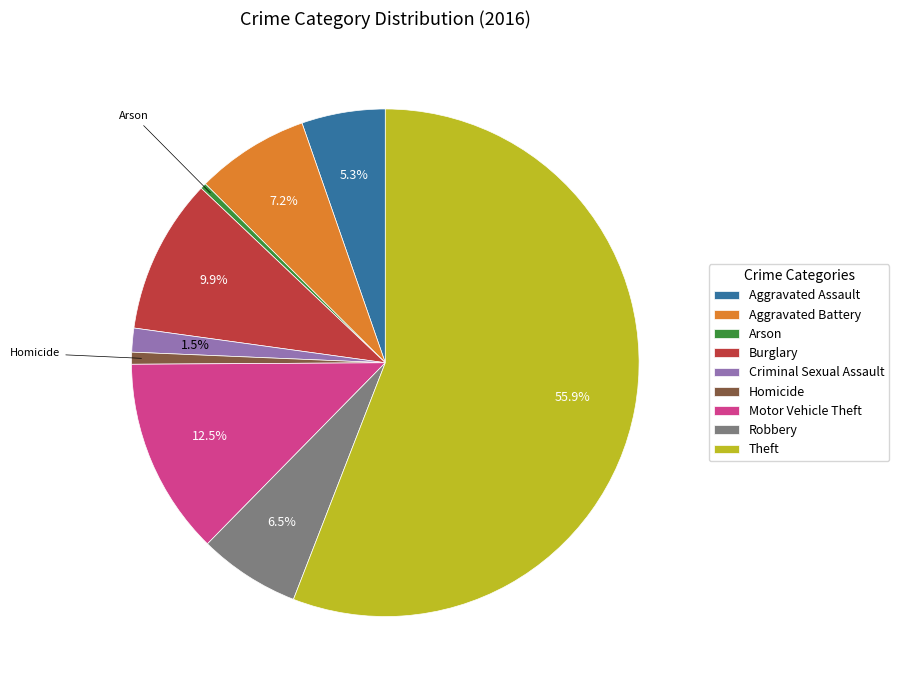

To the nearest percent, what is the difference between the largest and smallest slice percentages?

56%